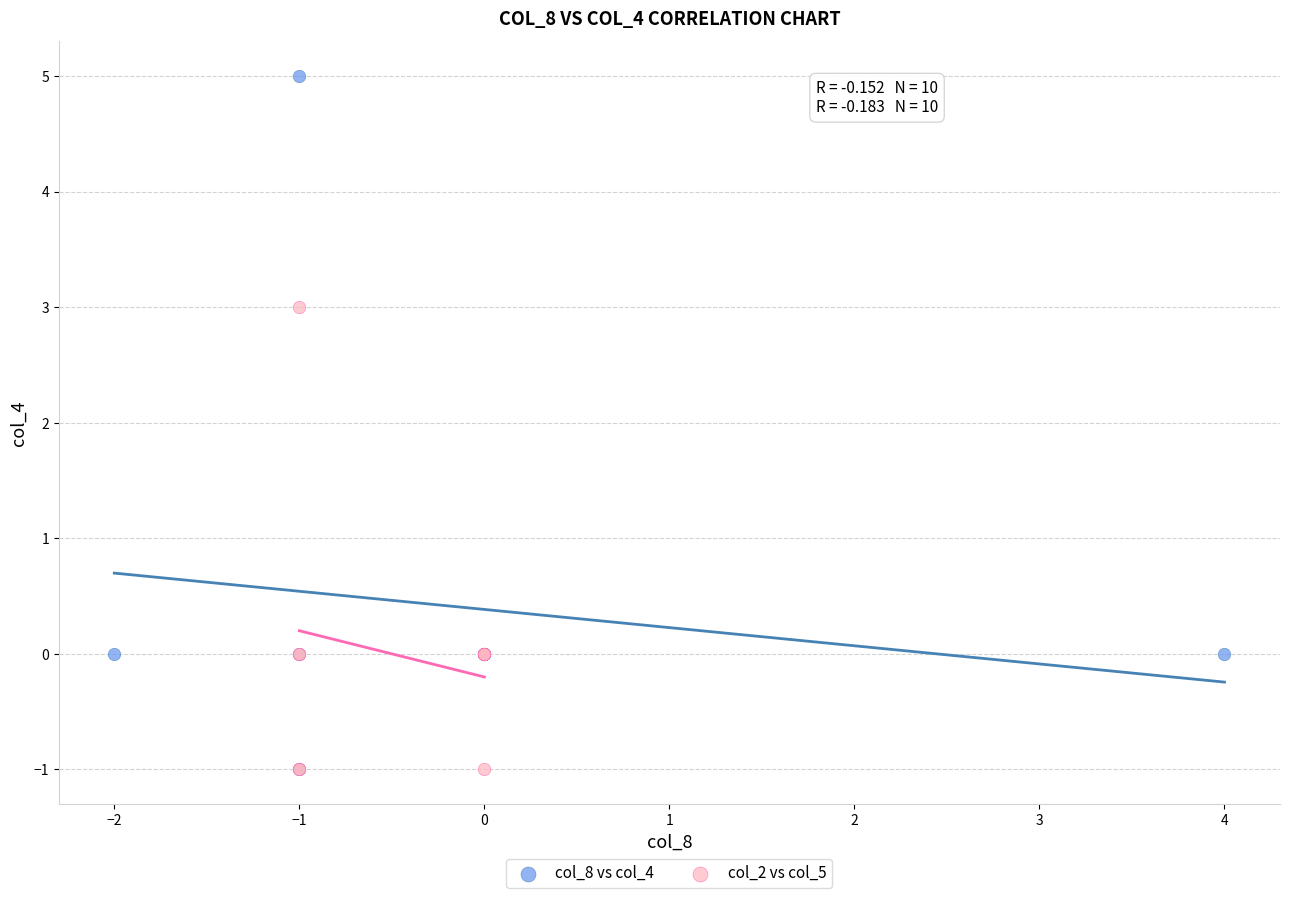

Which series contains the highest Y value?

col_8 vs col_4